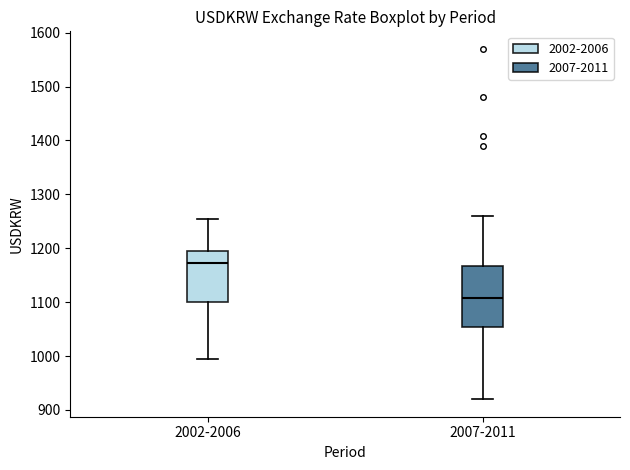

Comparing the boxes themselves (not the whiskers), which one is the tallest?

2007-2011